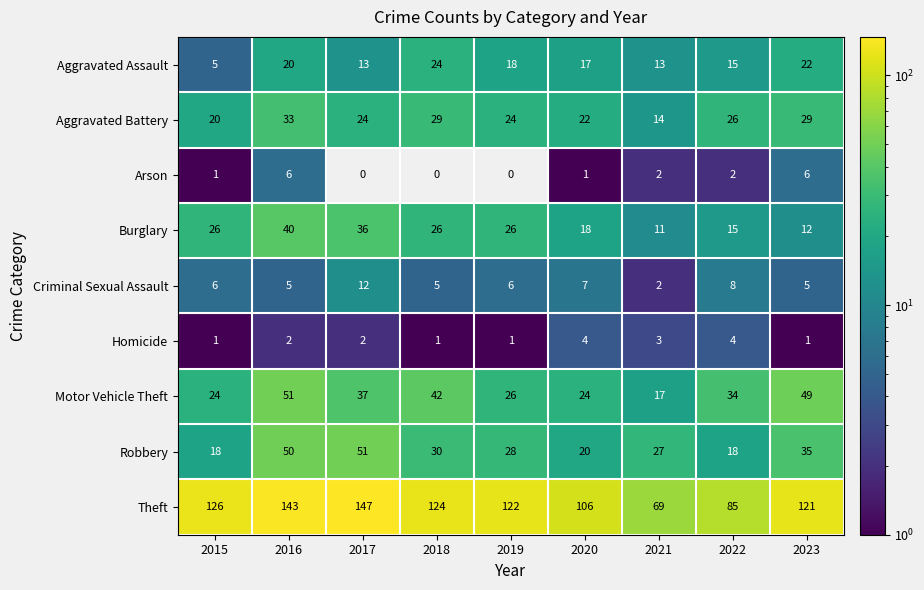

What is the maximum value for Aggravated Battery?

33